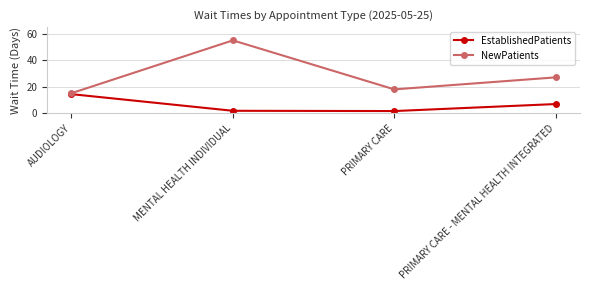

What is the difference between the maximum and second lowest values in the NewPatients series?

37.1